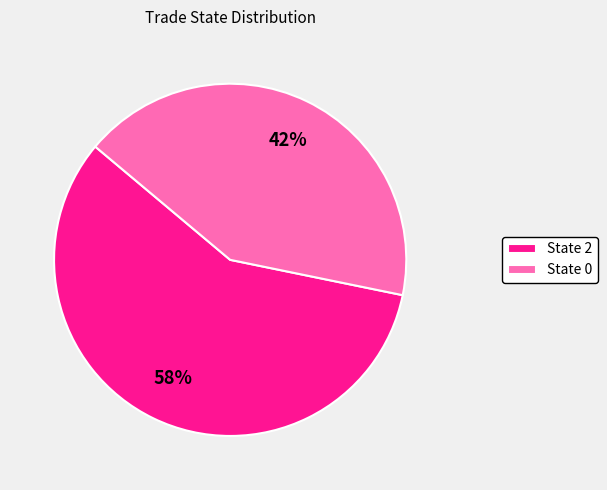

True or false: State 2 accounts for 58% of the total.

True